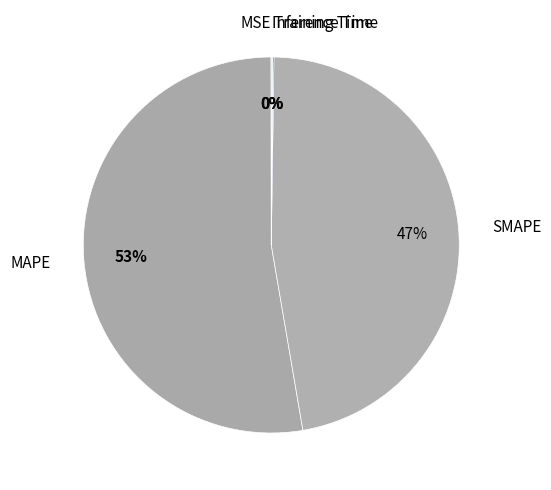

What is the largest slice in the pie chart?

MAPE